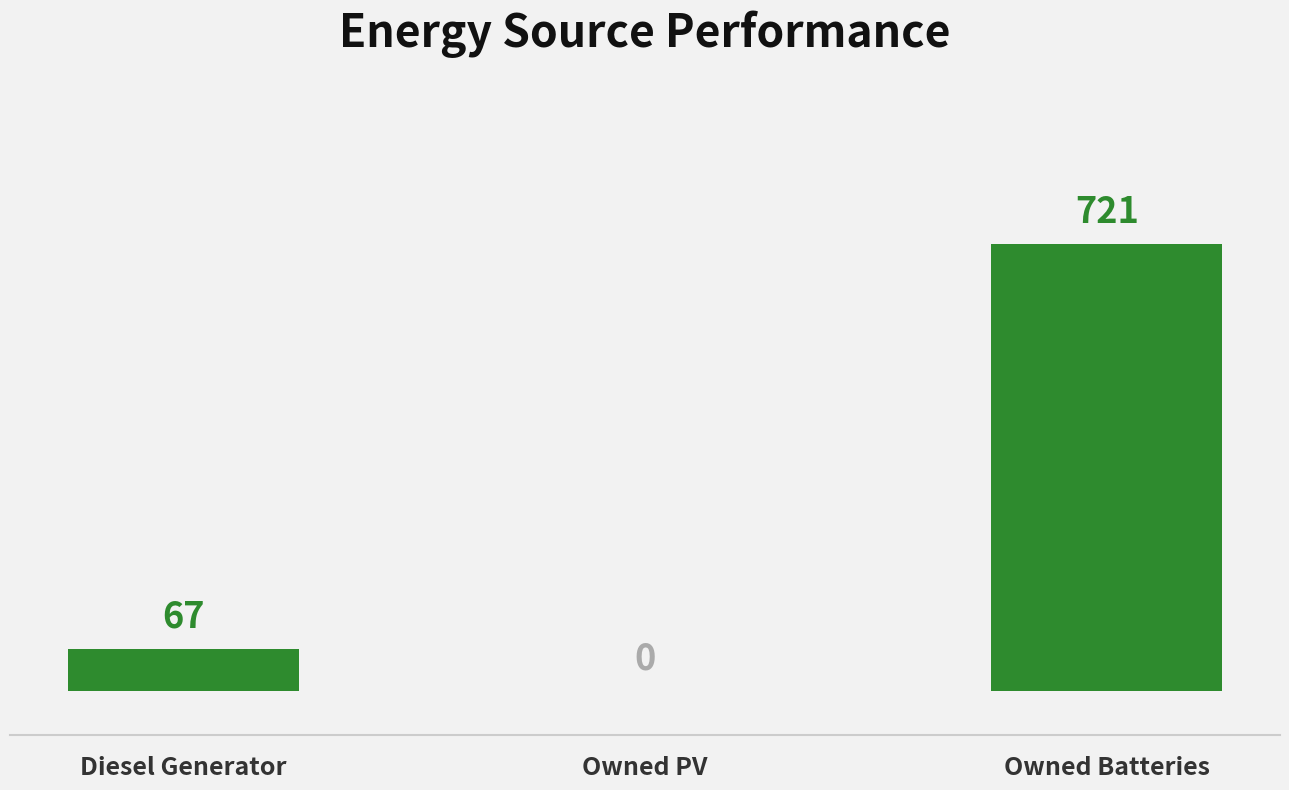

What is the maximum value shown in the chart?

721